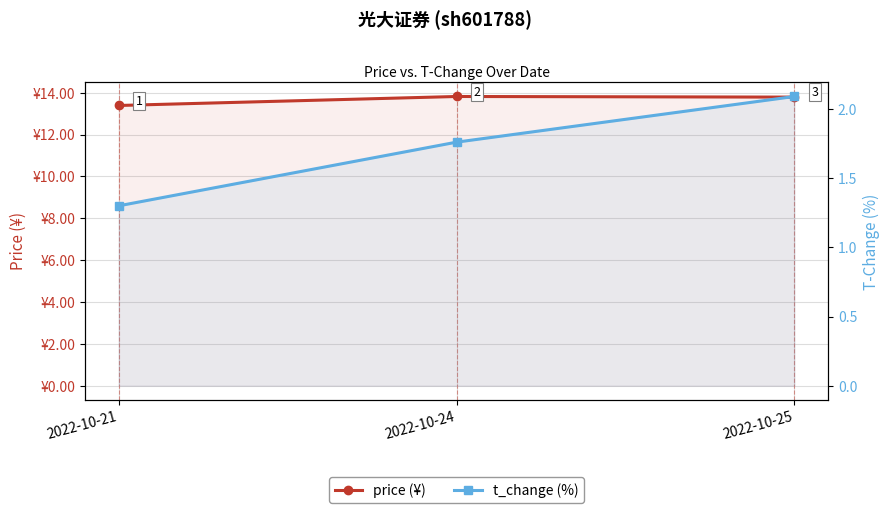

True or false: t_change (%) has a value of 1.0 at 2022-10-25.

False